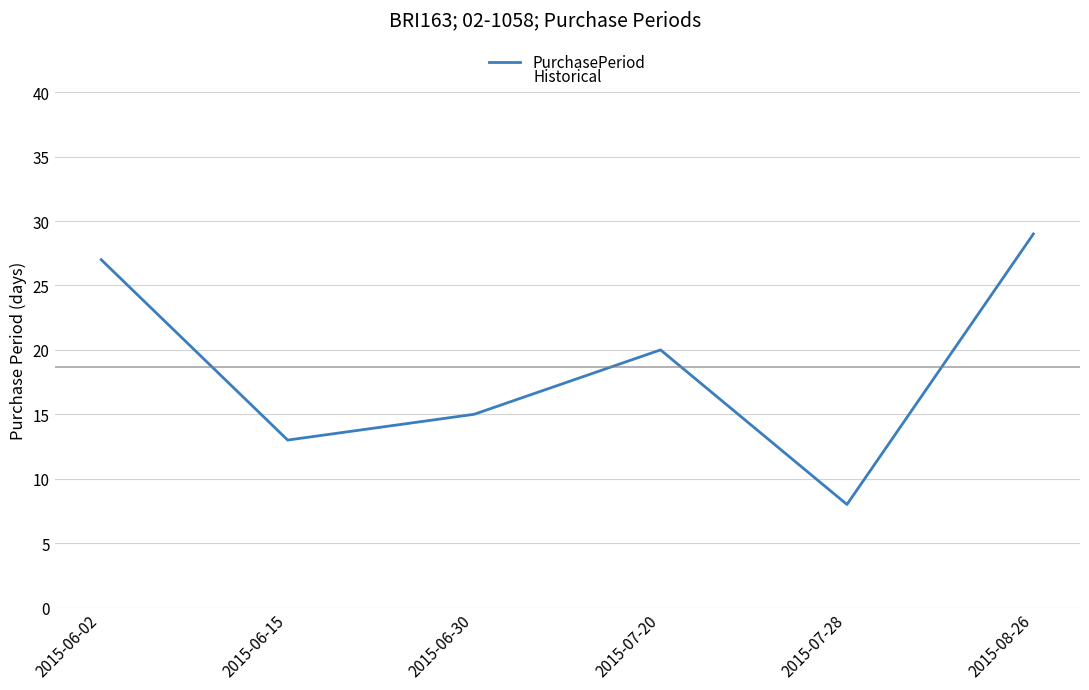

How many interior local peaks (higher than both neighbors) does the data have?

1